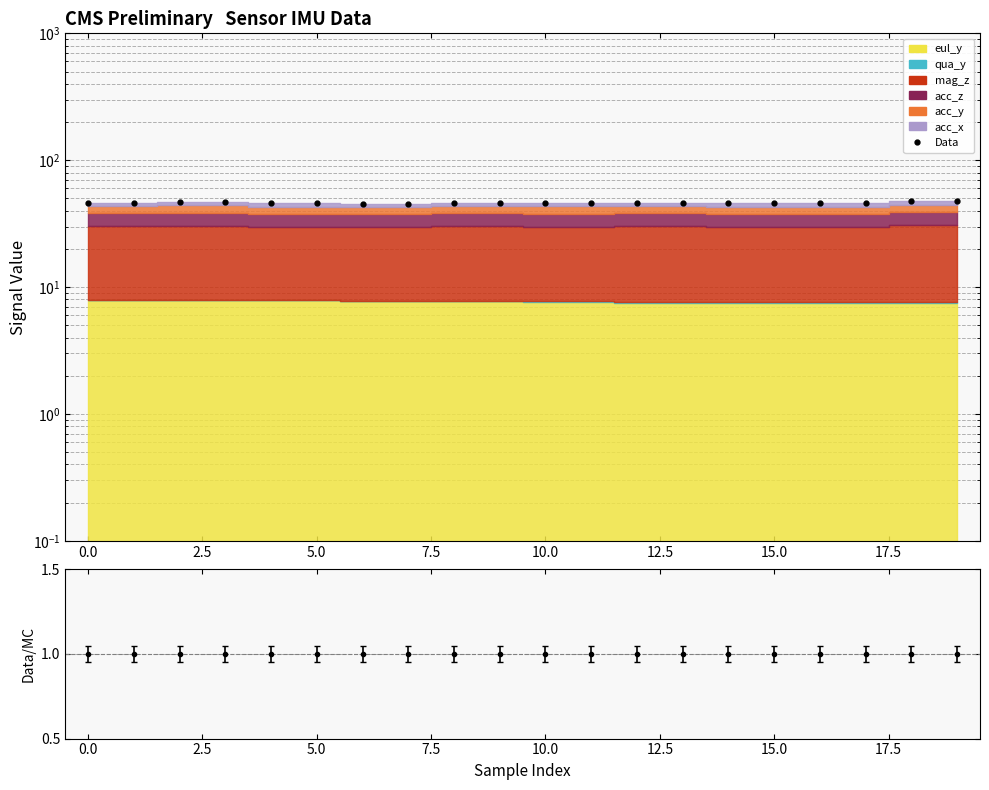

True or false: there are more than 0 points higher than both neighbors.

False